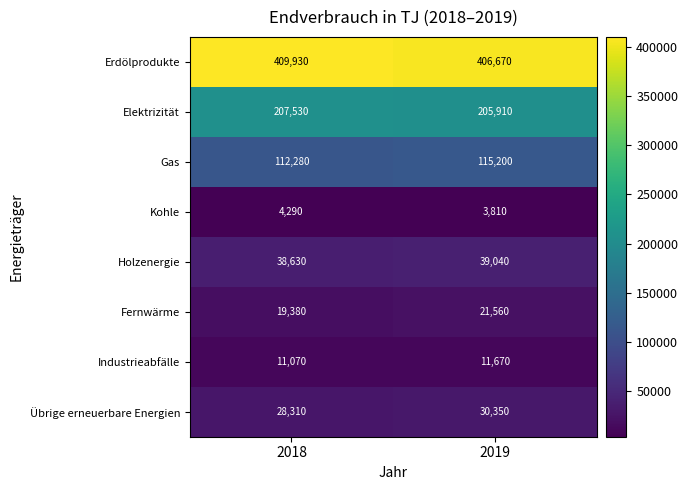

Between 2018 and 2019, which series saw the biggest shift?

Erdölprodukte